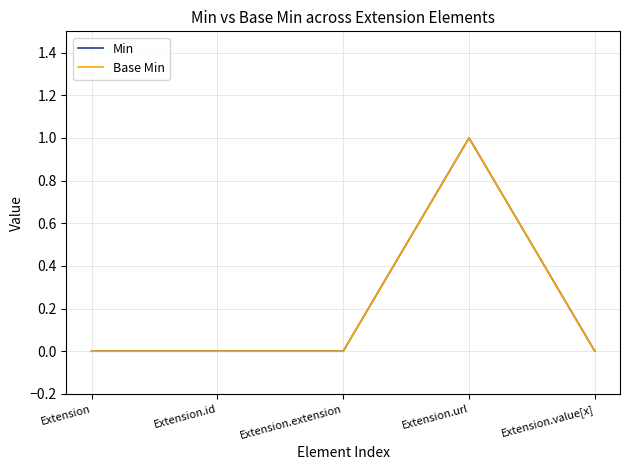

What position from the right is Extension.extension?

3